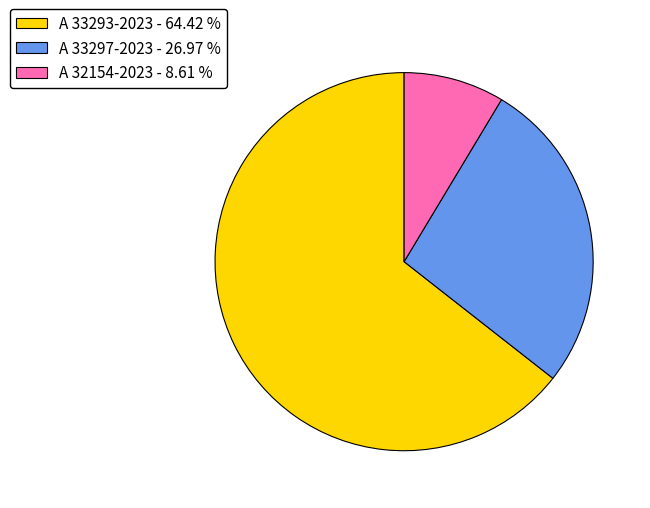

Rank the categories by value from highest to lowest.

A 33293-2023, A 33297-2023, A 32154-2023